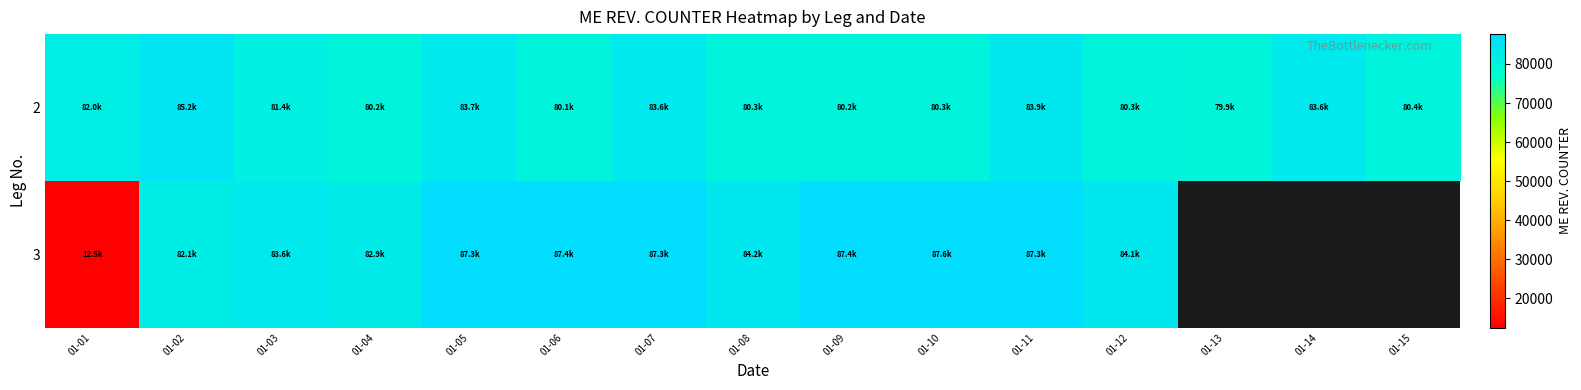

Where does the 2 series first go above 80424?

01-01